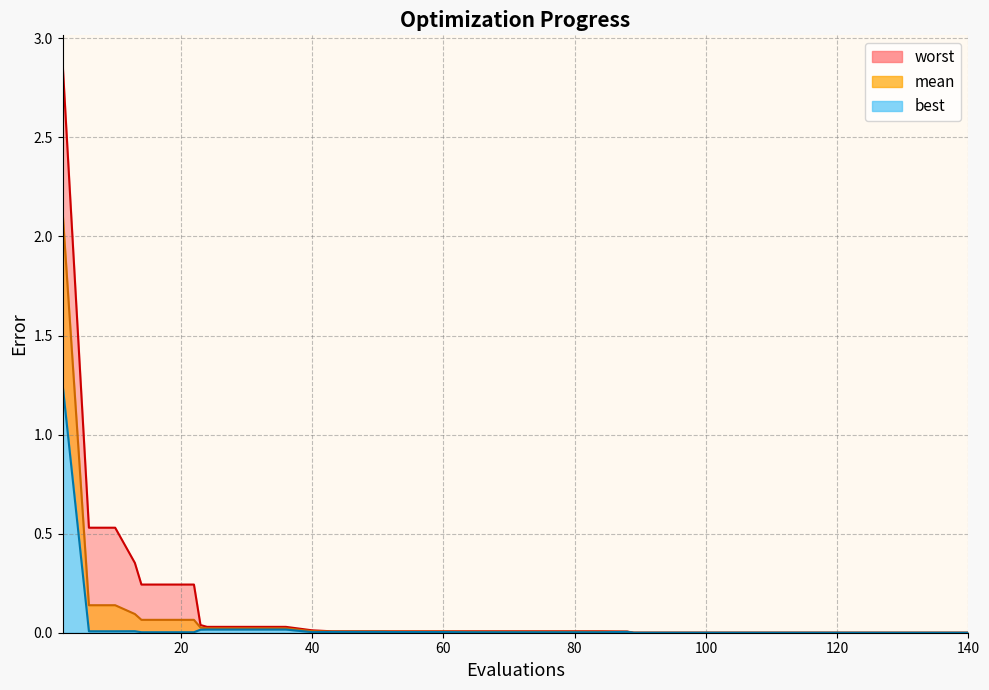

Which series has the largest range (max minus min)?

worst